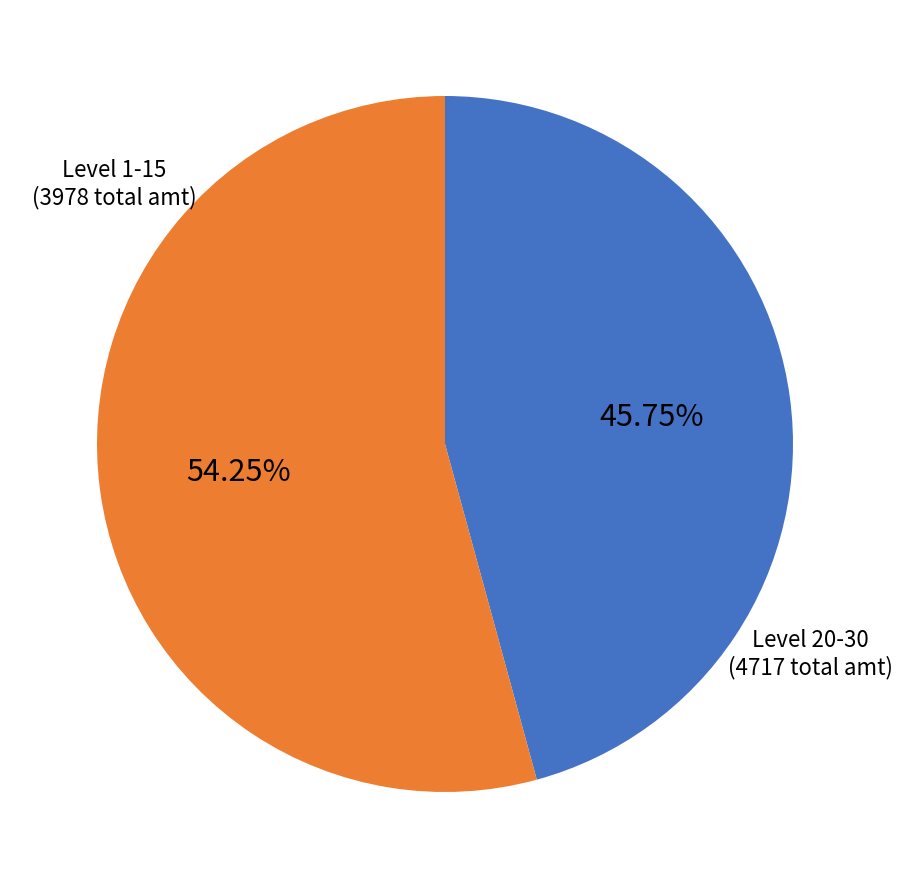

Rank the categories by value from lowest to highest.

Level 1-15, Level 20-30